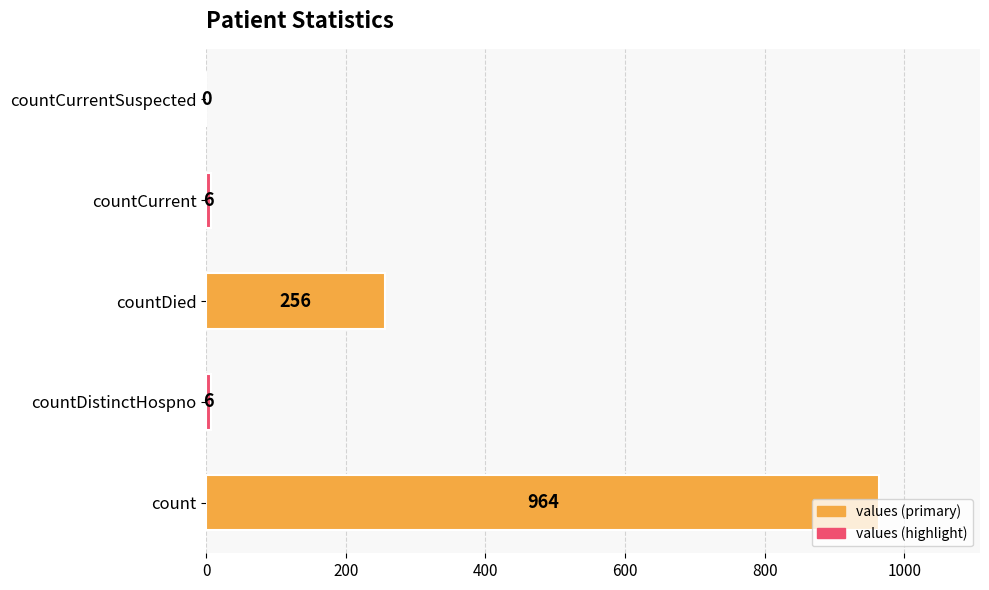

What is the maximum value shown in the chart?

964